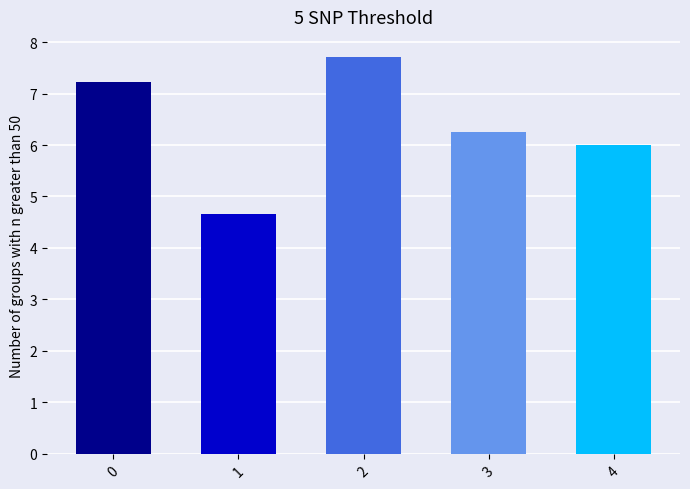

What is the greatest value displayed?

7.7